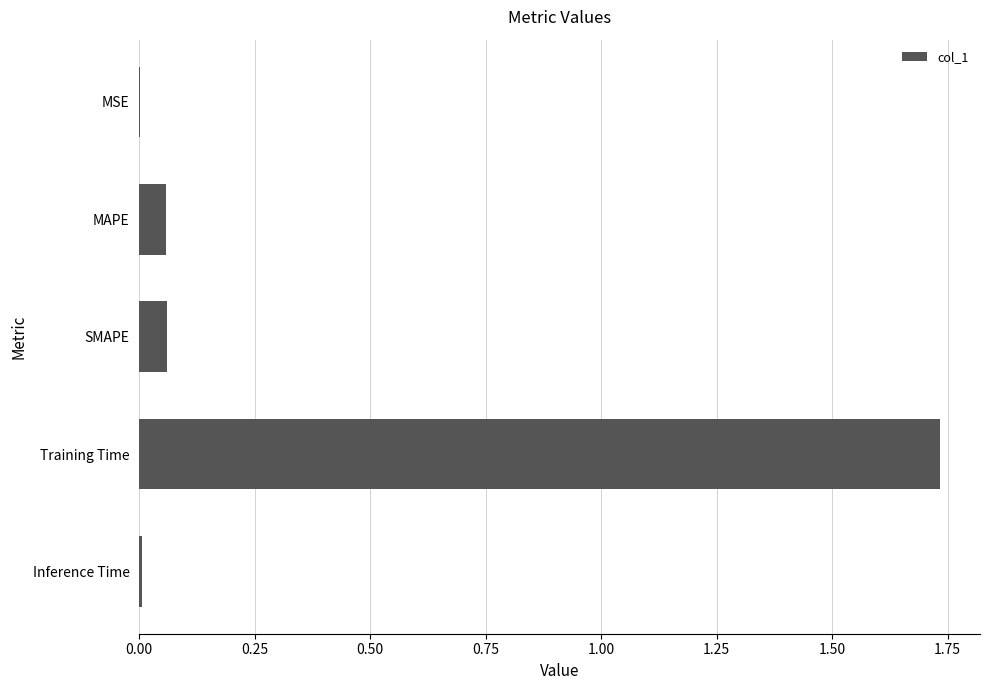

Which has a higher value, SMAPE or Training Time?

Training Time